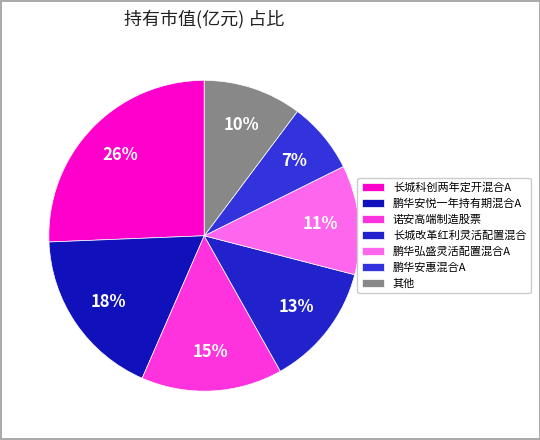

To the nearest percent, what portion does 鹏华安惠混合A represent?

7%